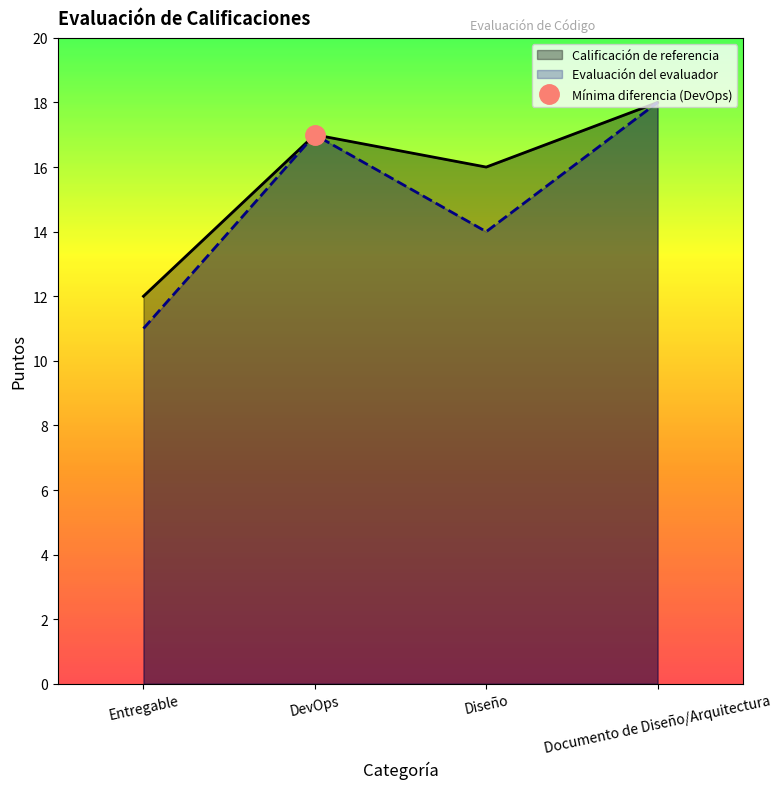

Does the chart have visible grid lines?

No